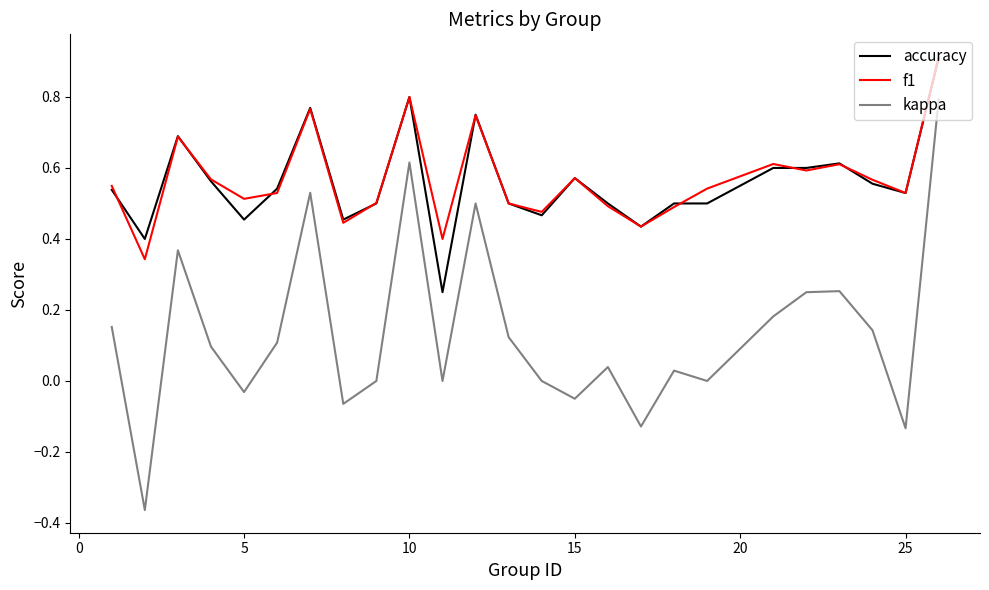

What is the maximum value shown in the chart?

0.9